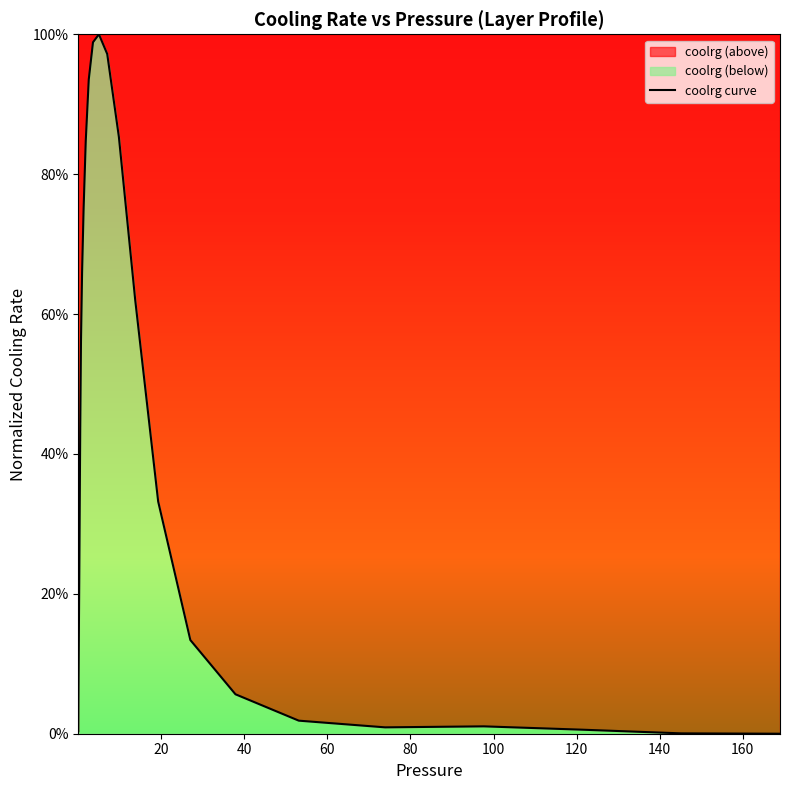

Does the chart display data point markers on the line(s)?

No